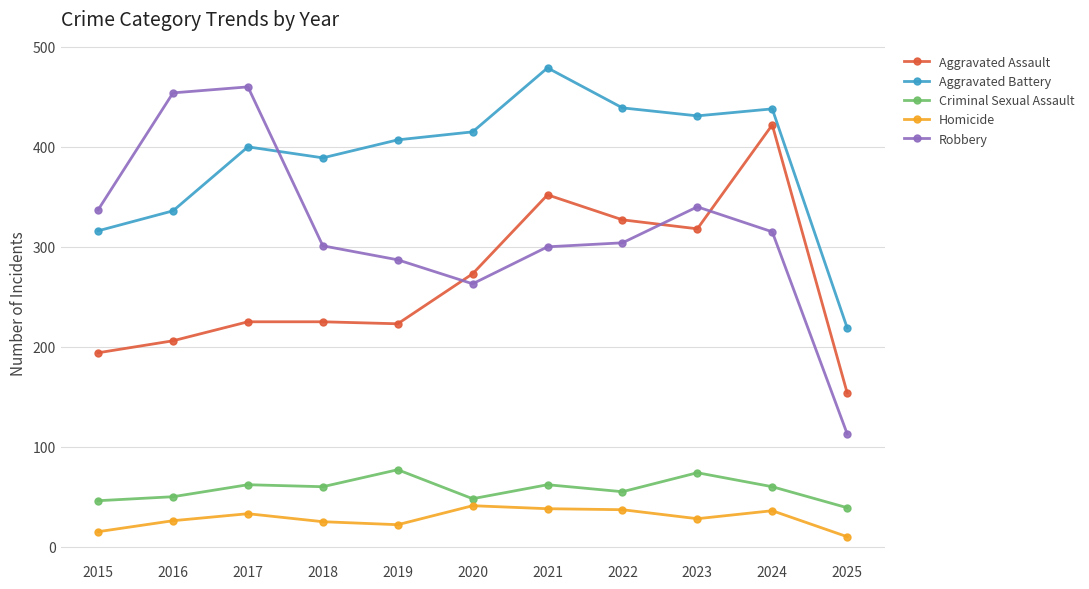

True or false: Criminal Sexual Assault and Homicide intersect in this chart.

False